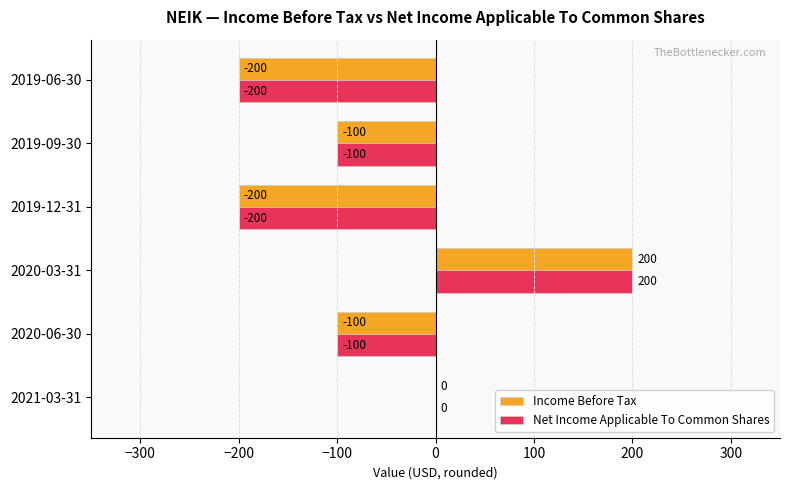

How many data points does each series have?

6